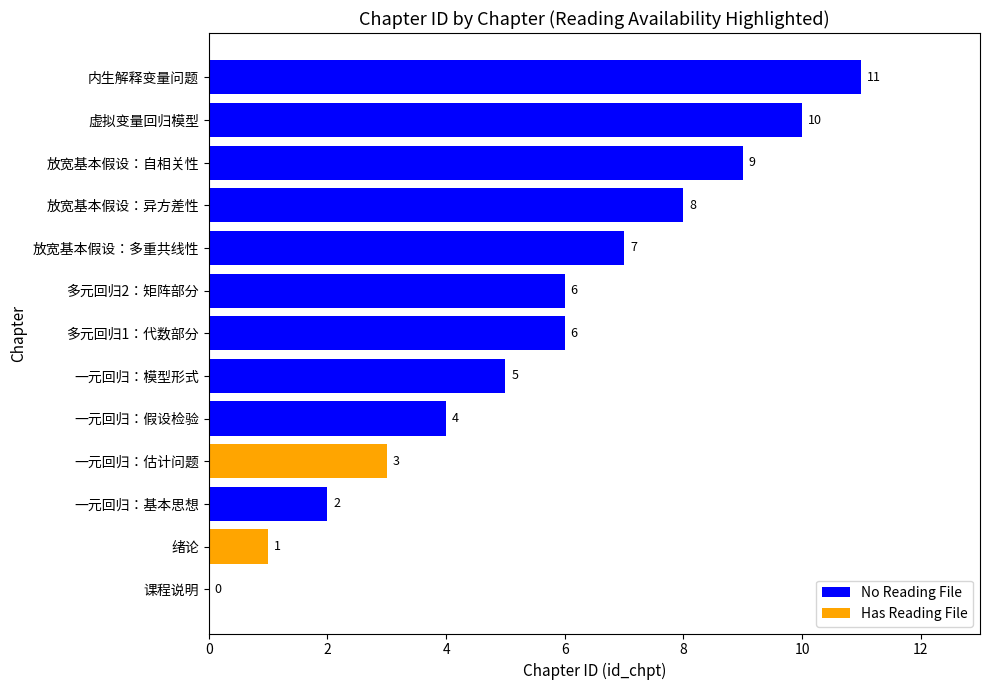

How many positive values are there?

12